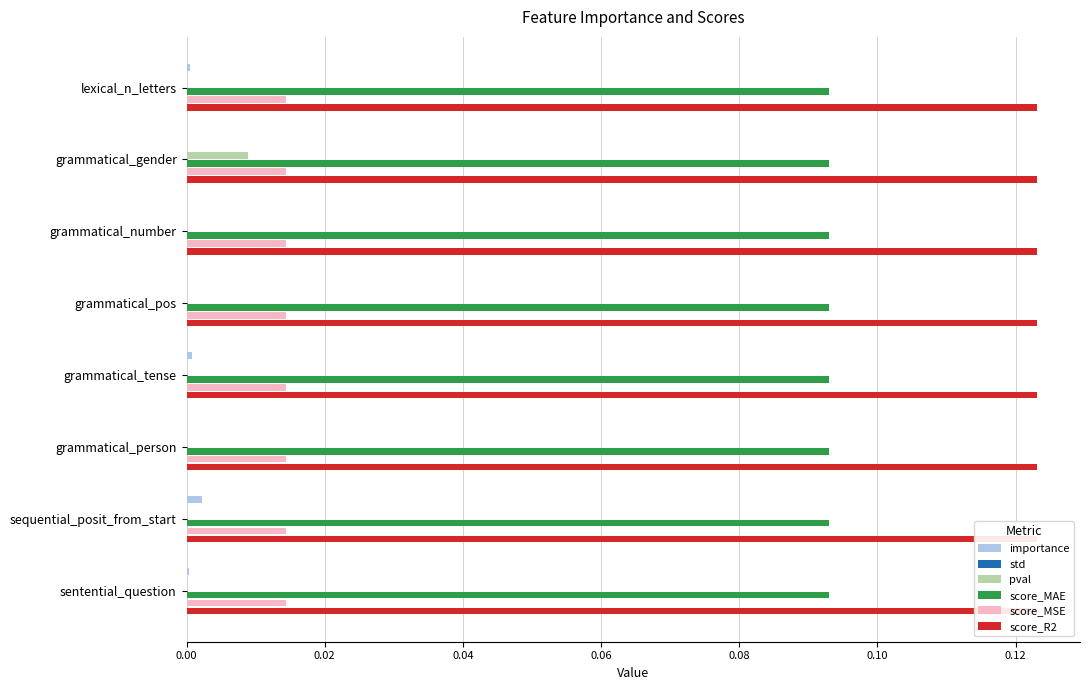

Is the value of score_MSE at 0.10 greater than the value of pval at 0.00?

Yes